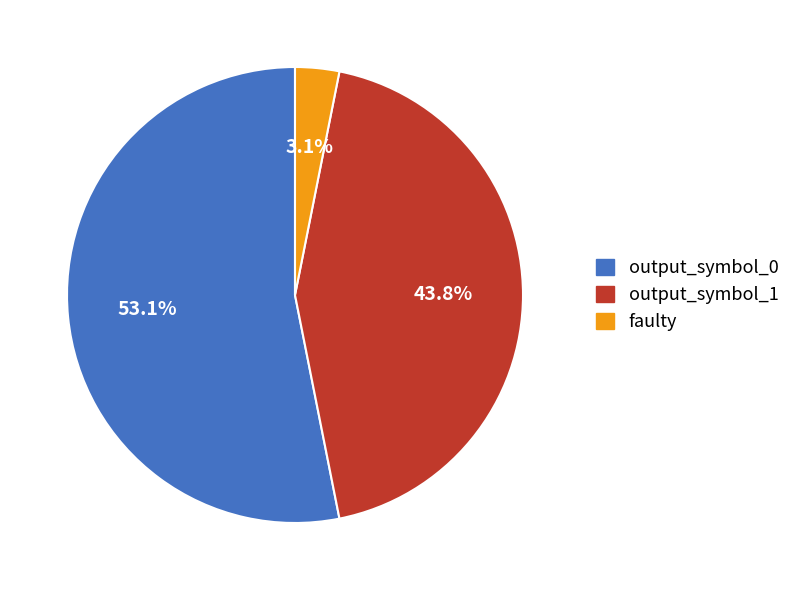

Combined, what portion of the pie is output_symbol_1 and output_symbol_0?

96.9%